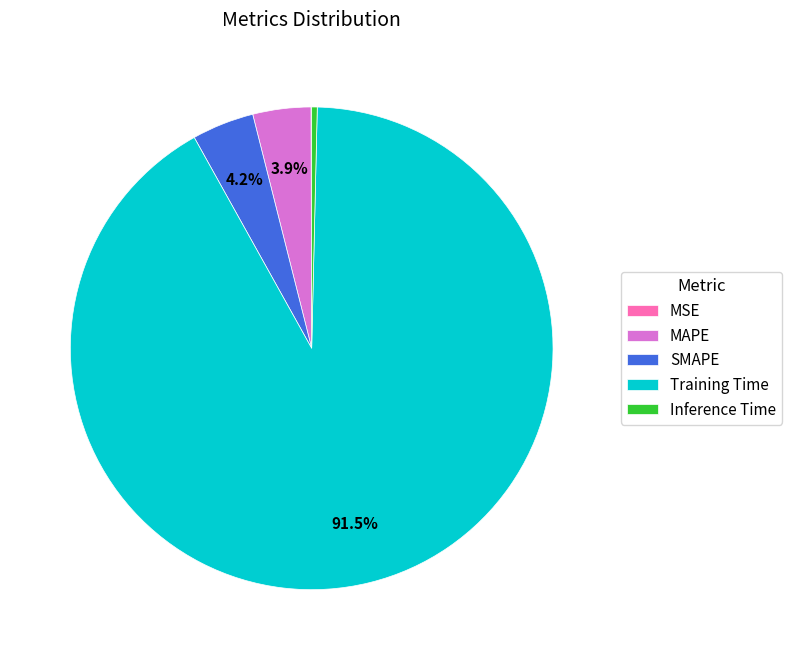

Which has a higher value, SMAPE or Training Time?

Training Time